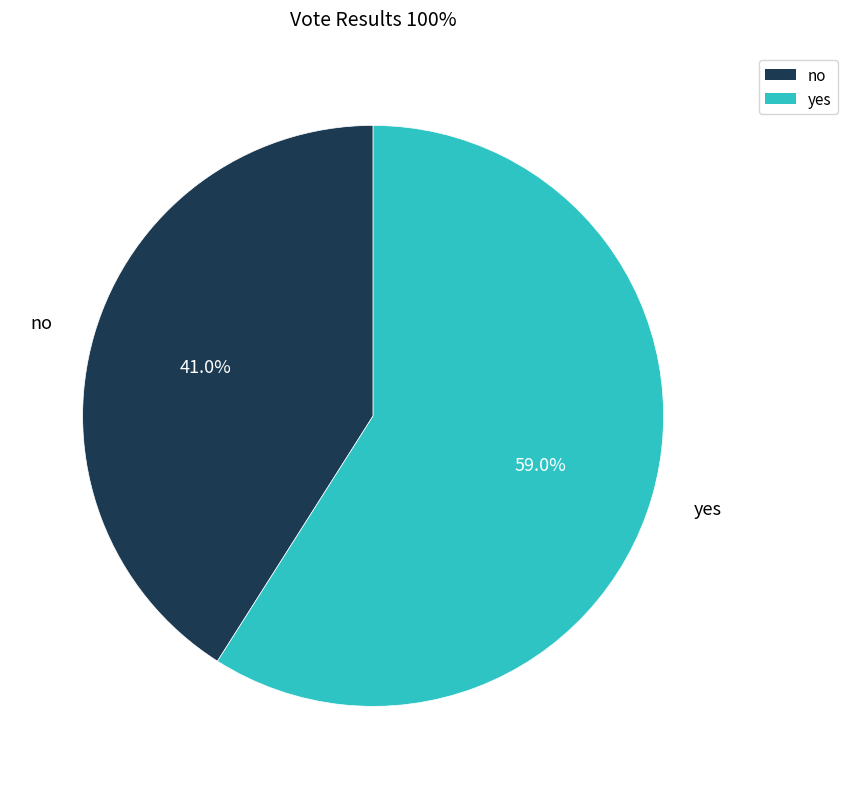

Count the number of slices in the pie.

2